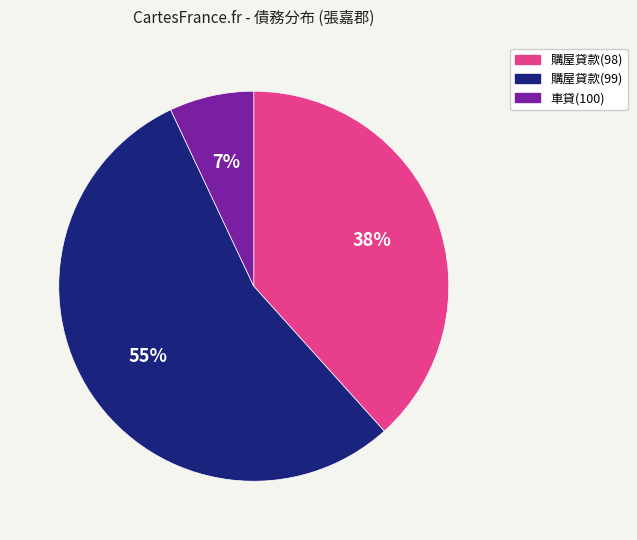

Is it true that 購屋貸款(99) is 55% of the pie?

True